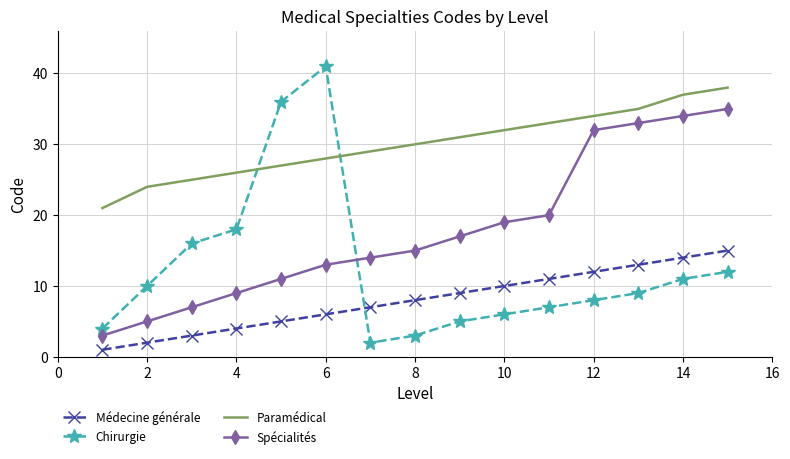

Rank the series by their maximum value, from lowest to highest.

Médecine générale, Spécialités, Paramédical, Chirurgie